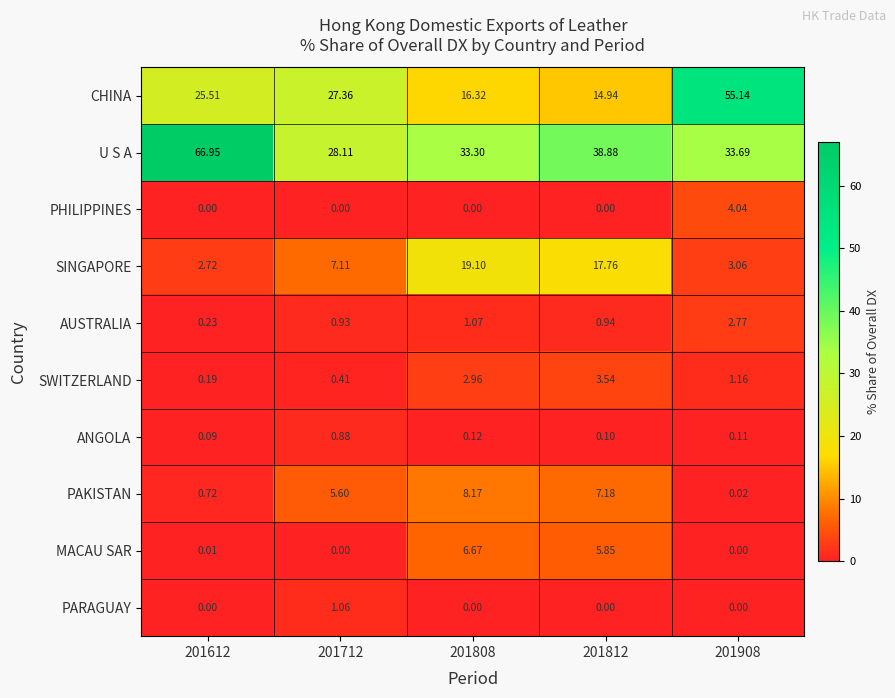

Is the value of SWITZERLAND at 201808 greater than the value of MACAU SAR at 201908?

Yes